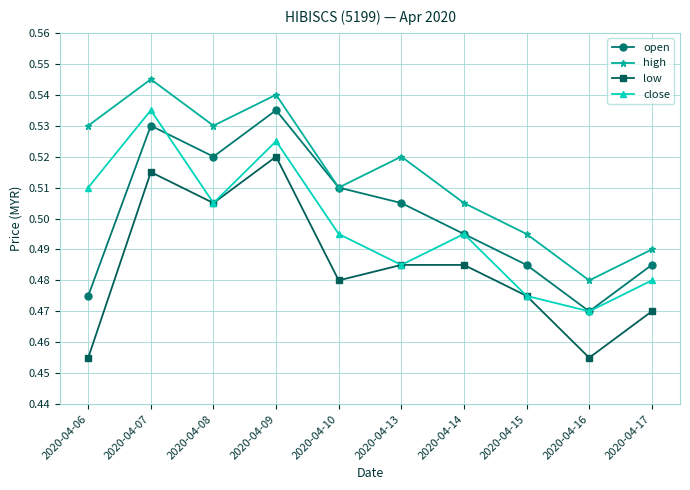

How many interior local peaks does the high series have?

3